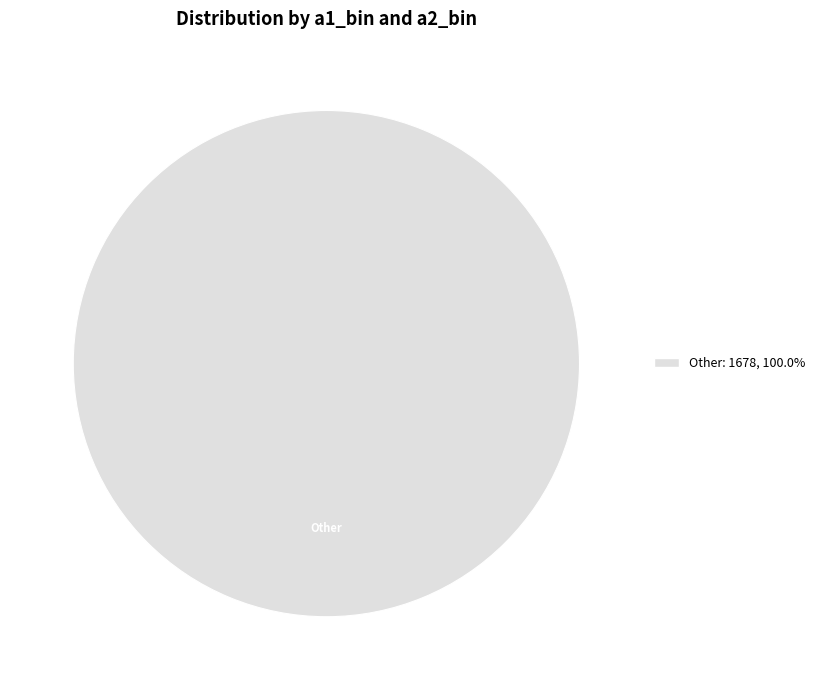

Is there any slice that represents more than half of the pie?

Yes